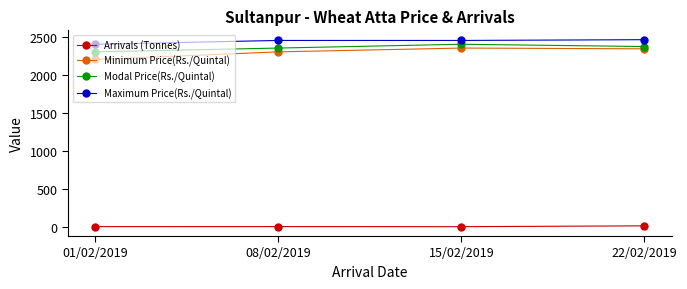

What is the difference between the maximum and second lowest values in the Arrivals (Tonnes) series?

10.5